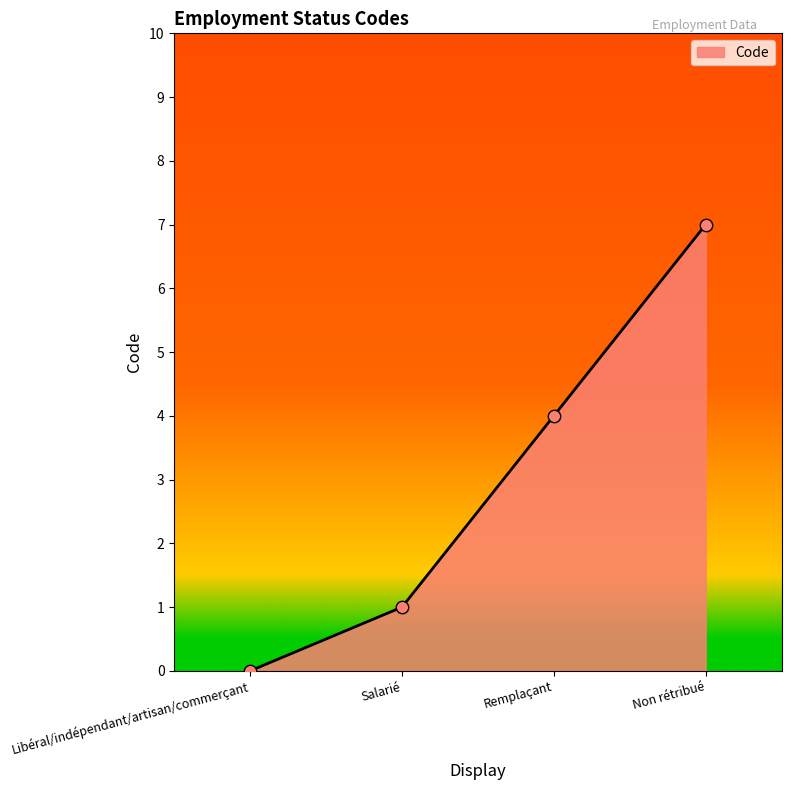

Between Salarié and Remplaçant, which is larger?

Remplaçant